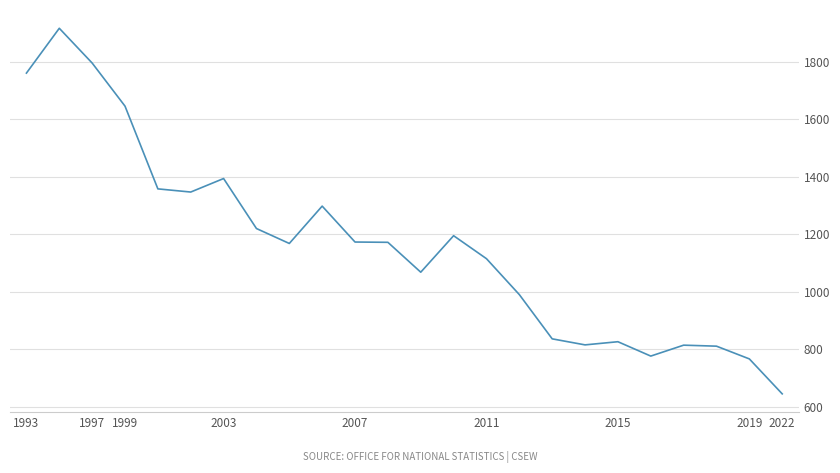

What is the difference between the maximum and minimum values?

1272.5